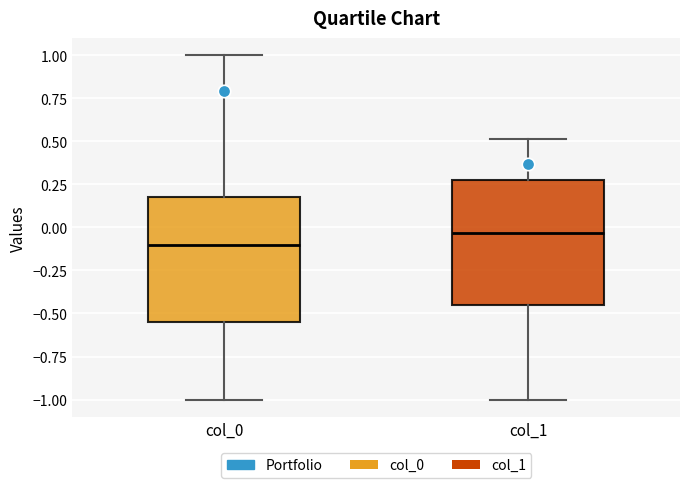

Where is the lower edge of the box for col_1 on the y-axis? The values are not printed on the chart, so give them approximately, as read against the axis.

-0.45